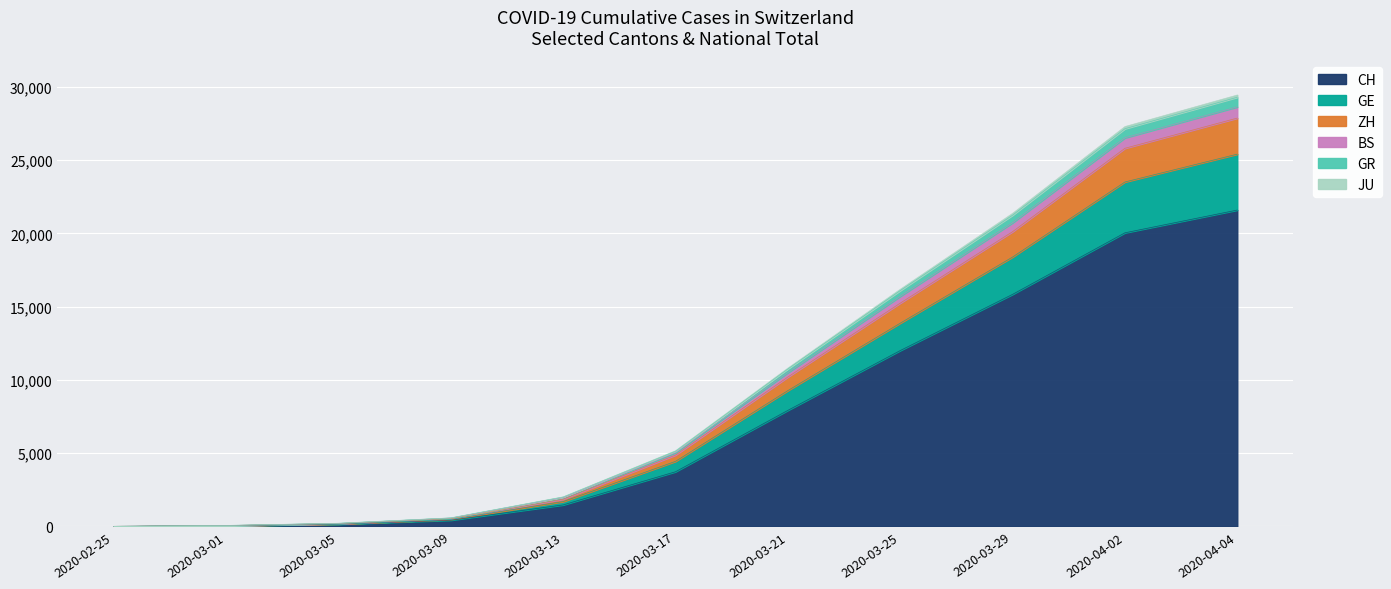

True or false: BS and GR intersect in this chart.

False